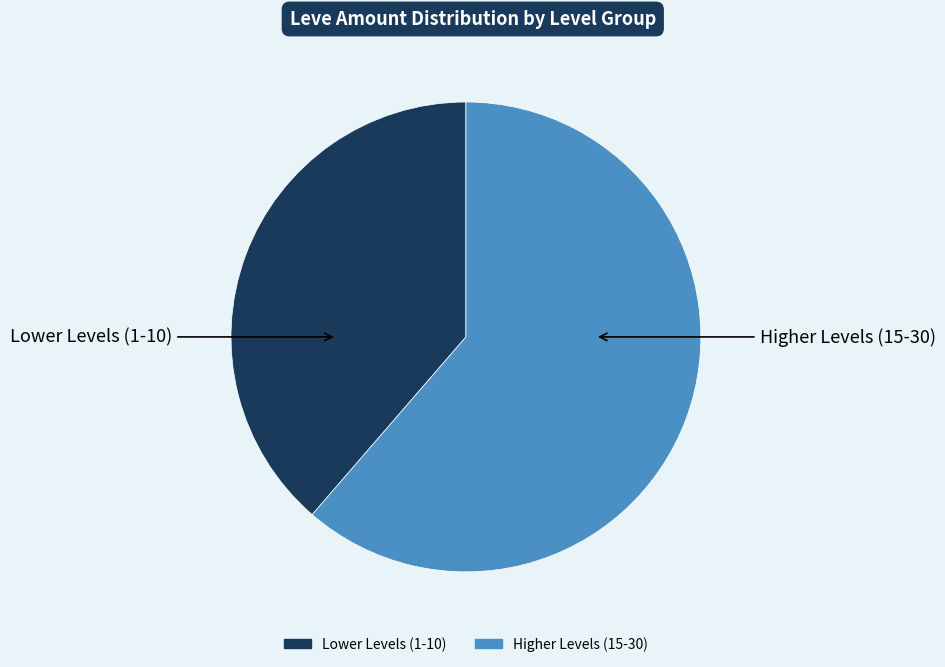

Count the number of slices in the pie.

2